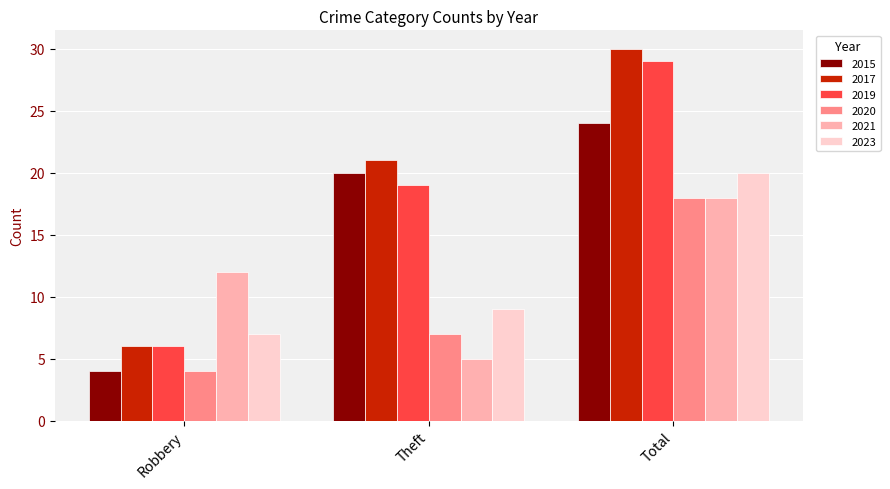

List the labels in order of 2020 value, largest first.

Total, Theft, Robbery